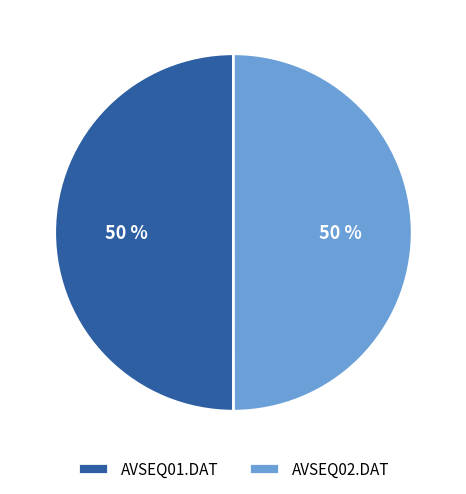

Approximately how many times larger is the value at AVSEQ01.DAT compared to AVSEQ02.DAT?

1.0